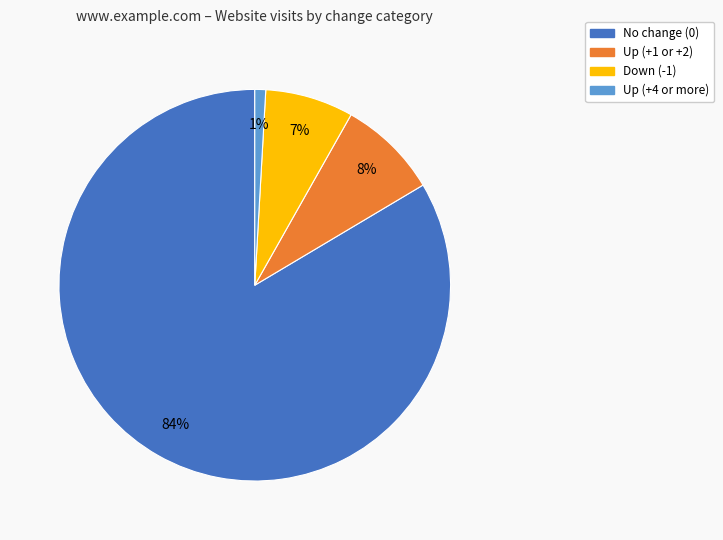

Is there any slice that represents more than half of the pie?

Yes